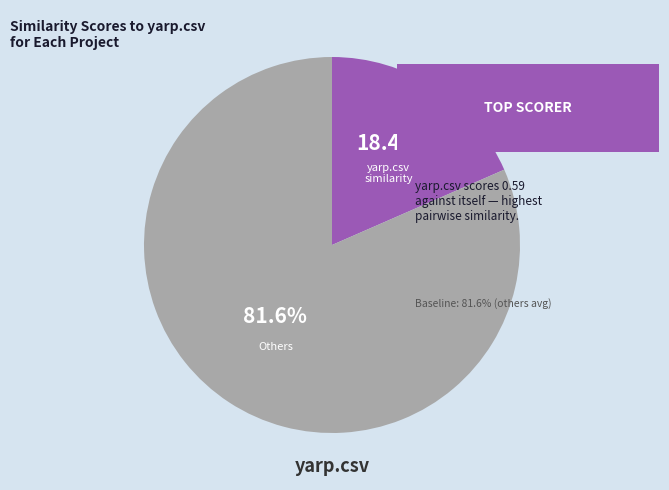

Rank the categories by value from highest to lowest.

Others, yarp.csv similarity